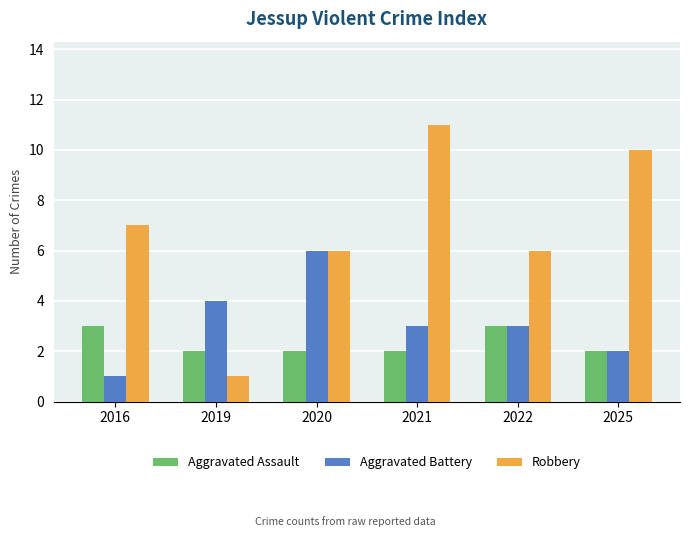

The Robbery series shows 6 at 2022. True or false?

True